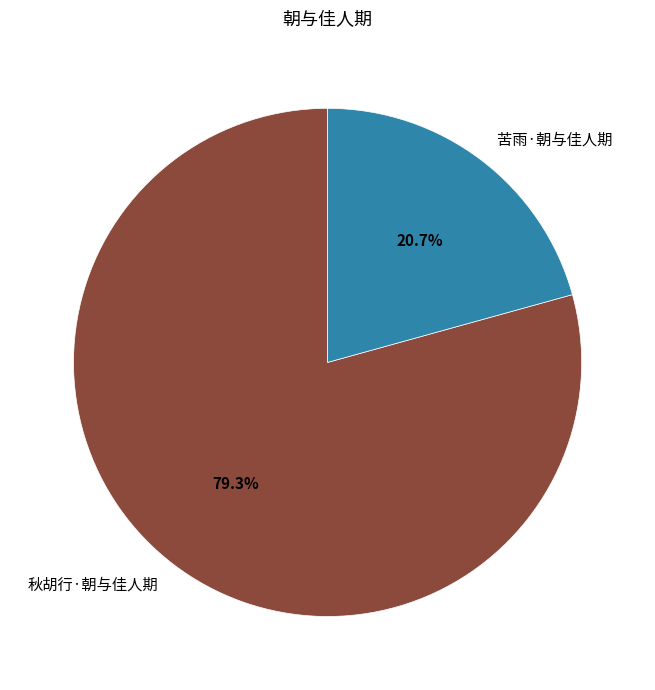

Is it true that 秋胡行·朝与佳人期 is 79% of the pie?

True